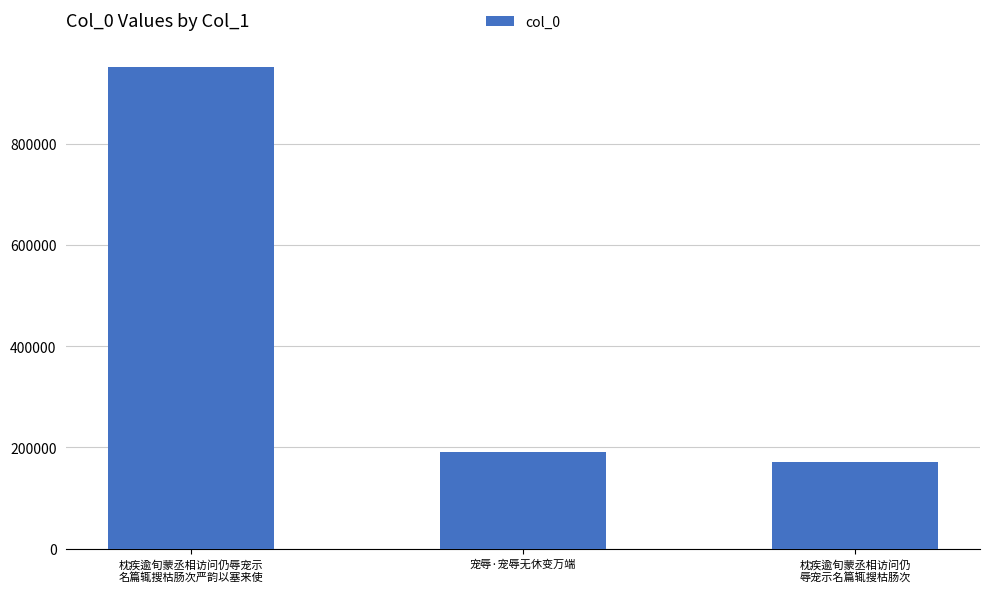

What is the sum of the values at 宠辱·宠辱无休变万端 and 枕疾逾旬蒙丞相访问仍
辱宠示名篇辄搜枯肠次?

362216